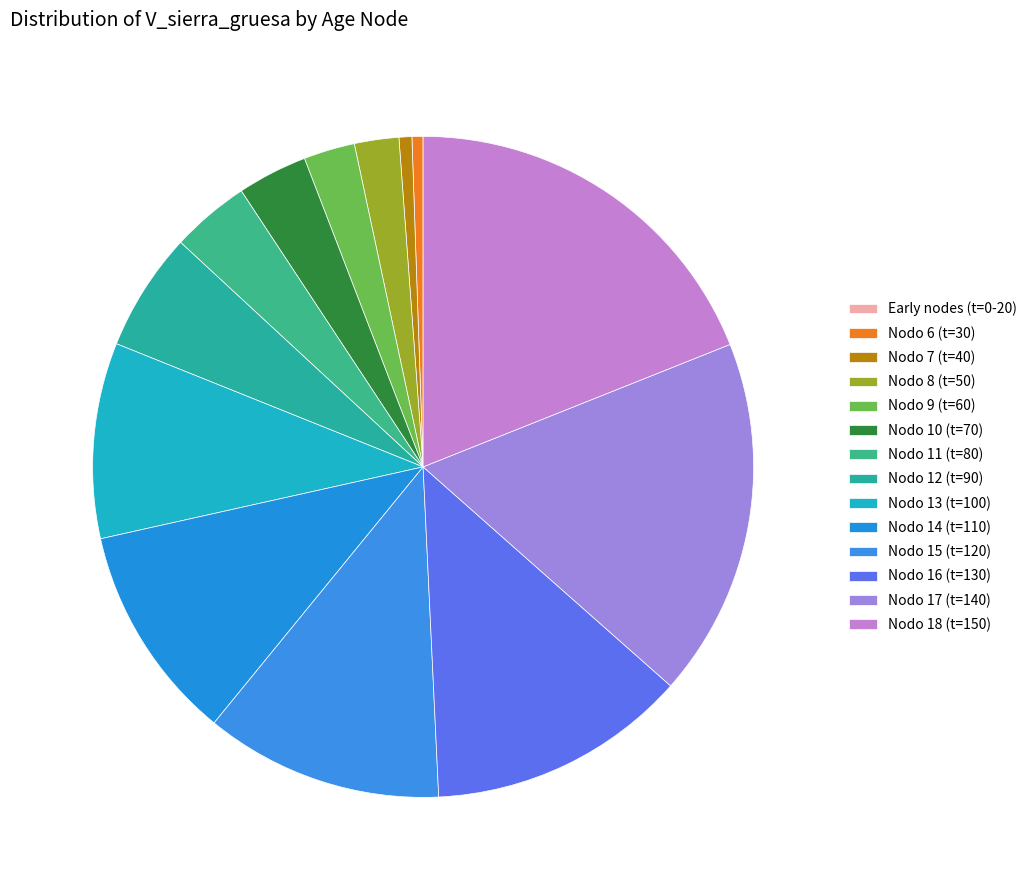

Does any single category account for the majority?

No